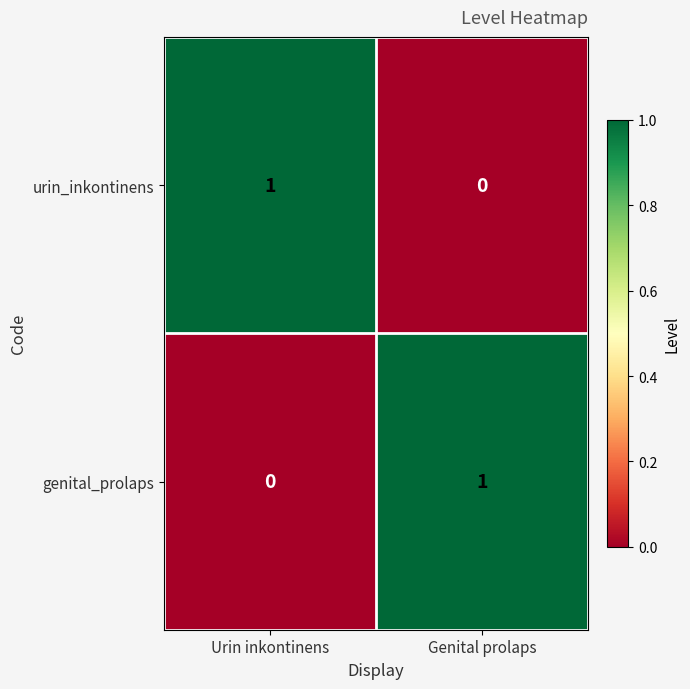

Which category has the highest value in the urin_inkontinens series?

Urin inkontinens